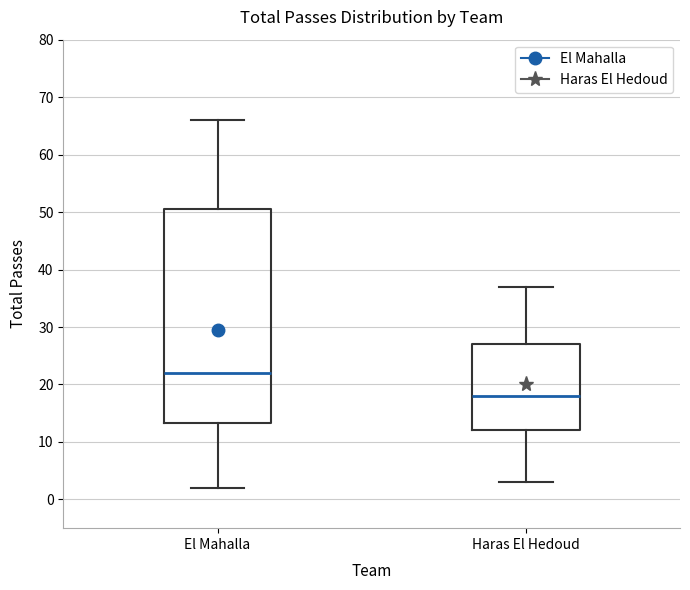

Comparing the boxes themselves (not the whiskers), which one is the tallest?

El Mahalla